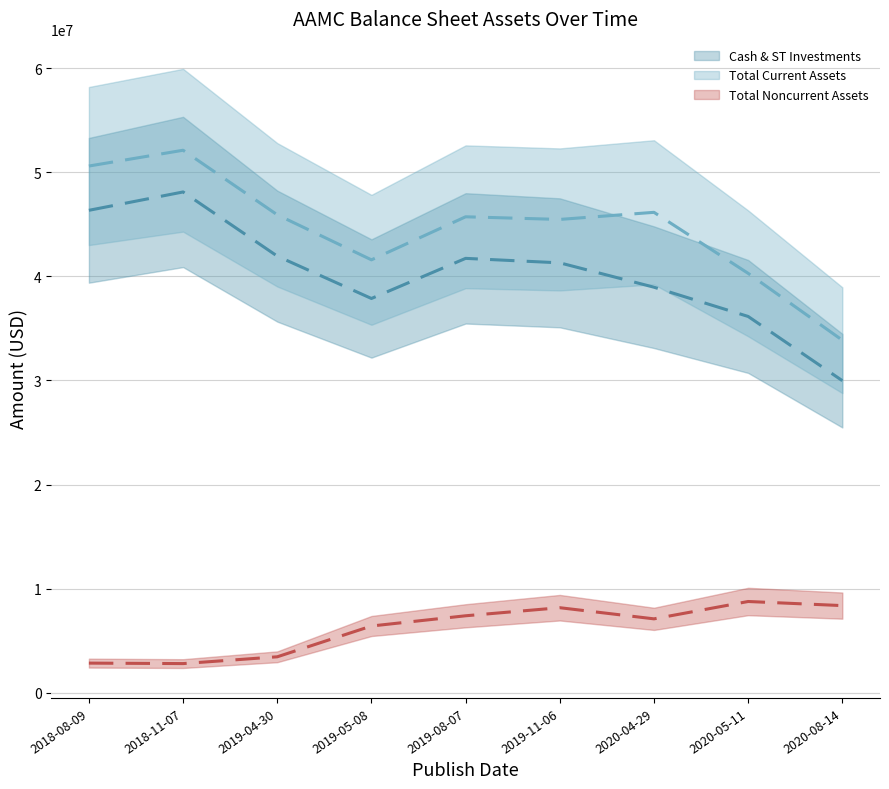

True or false: Cash & ST Investments (mean) and Total Noncurrent Assets (mean) cross at least once.

False